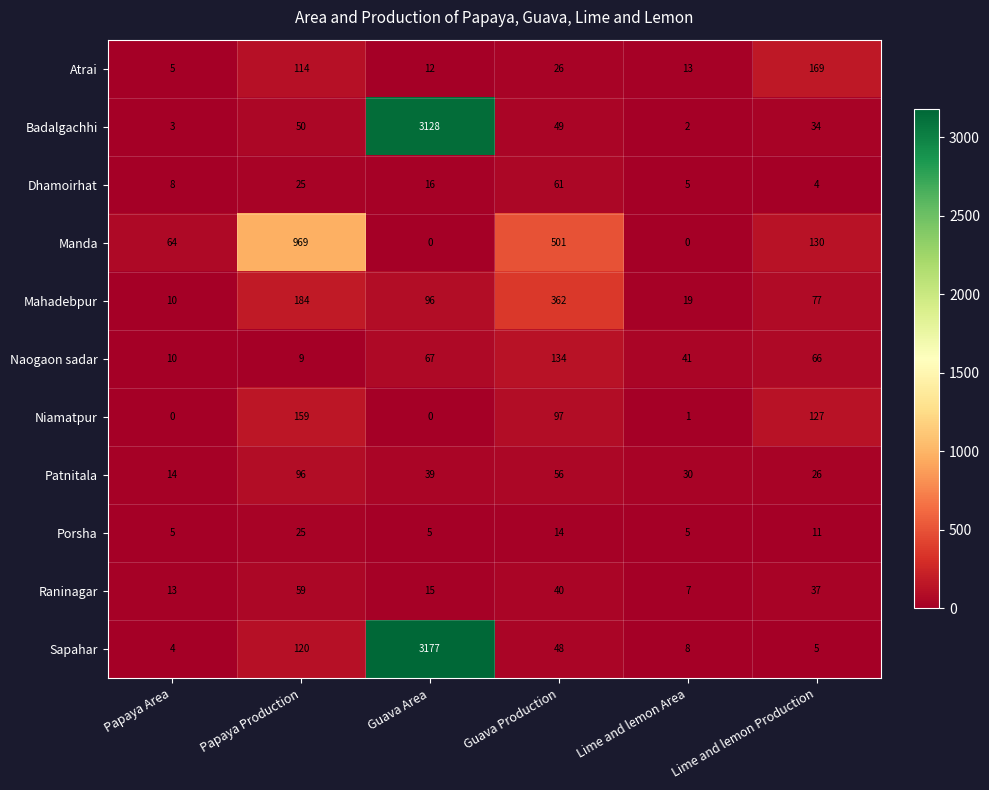

How many distinct data groups are displayed?

11